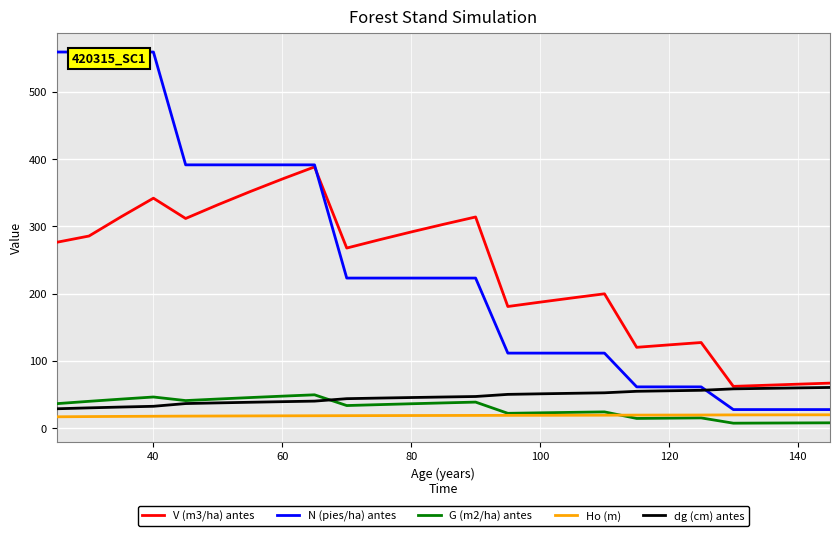

True or false: V (m3/ha) antes and G (m2/ha) antes cross at least once.

False